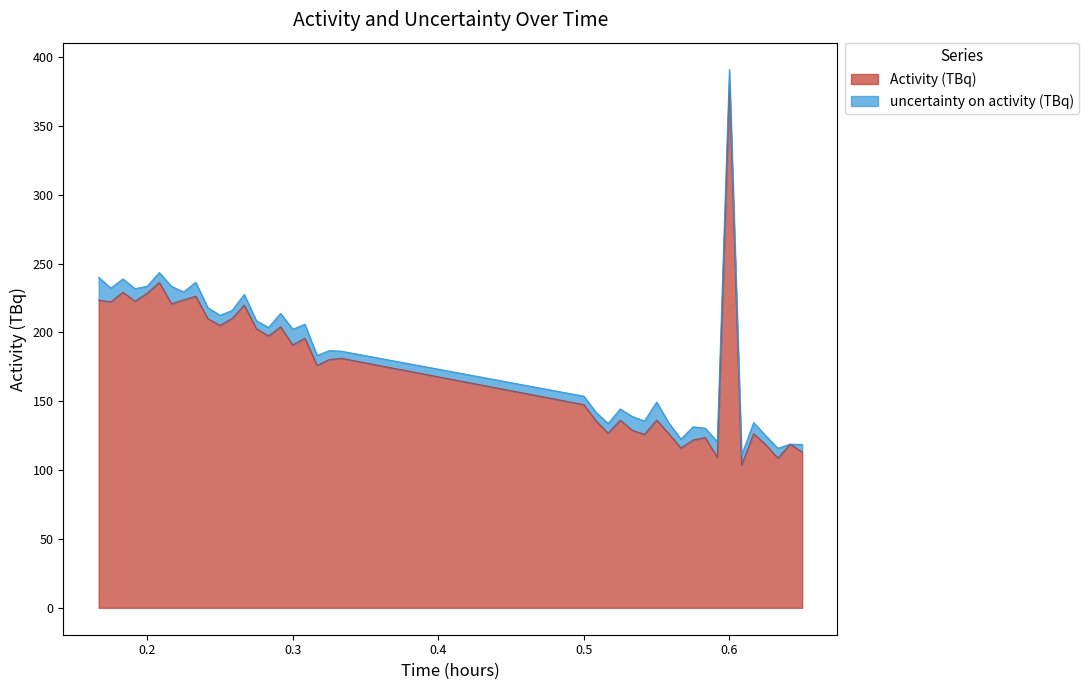

How many points are higher than both their immediate neighbors (excluding endpoints)?

13